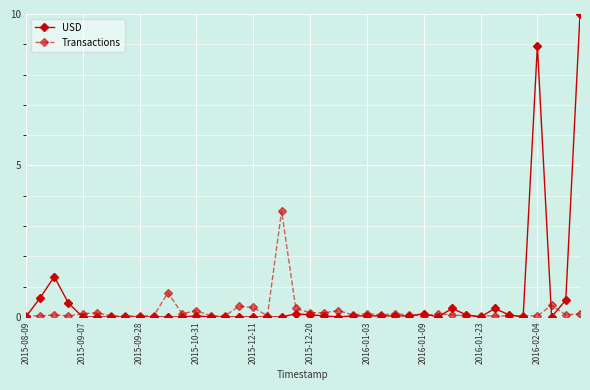

What is the greatest value displayed?

10.0